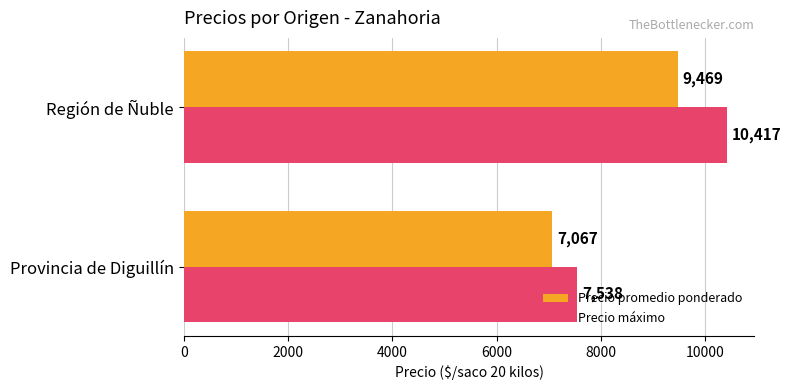

What is the lowest value of the Precio promedio ponderado series?

7067